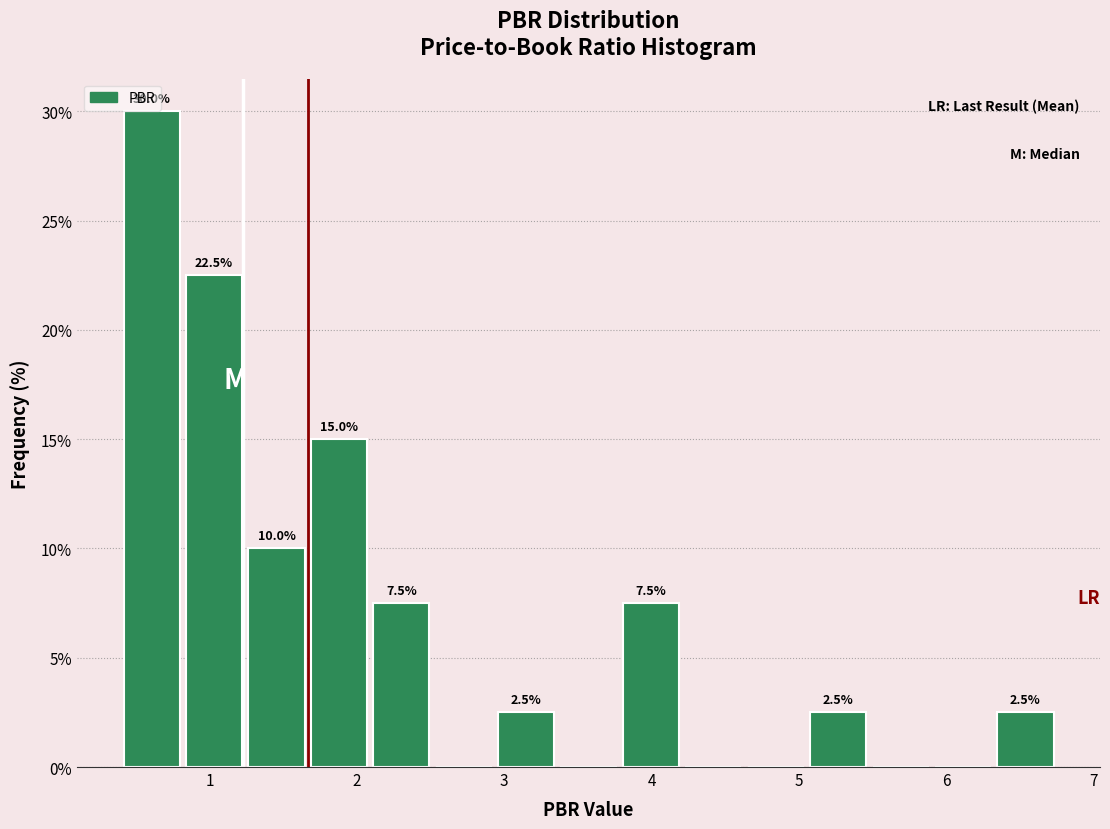

Which range on the x-axis has the tallest bar?

0.4 to 0.8